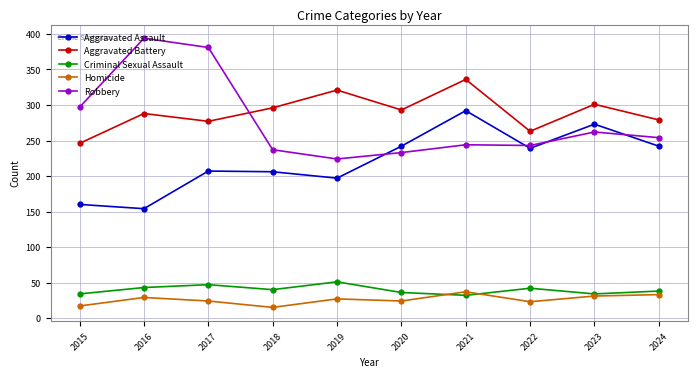

Which category has the highest value in the Robbery series?

2016